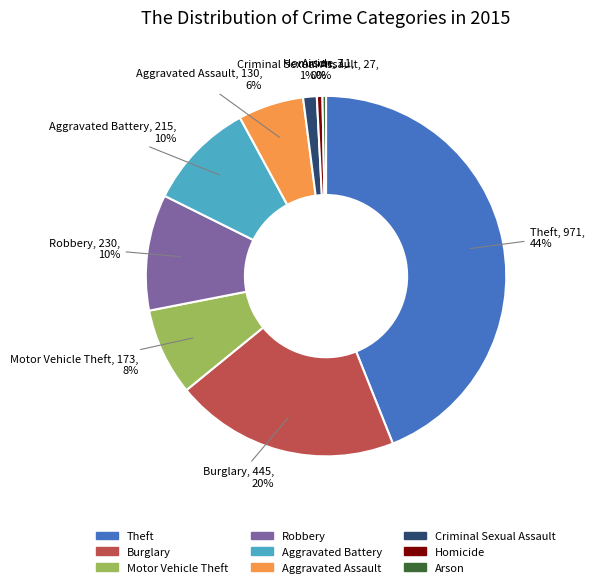

To the nearest percent, what is the combined percentage of Aggravated Battery and Homicide?

10%